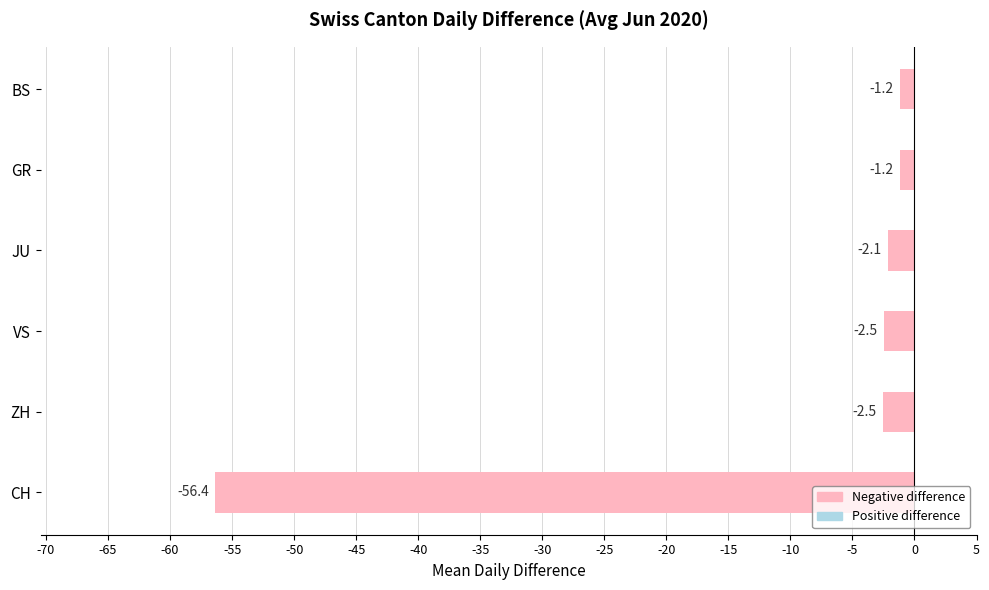

What is the average value?

-11.0